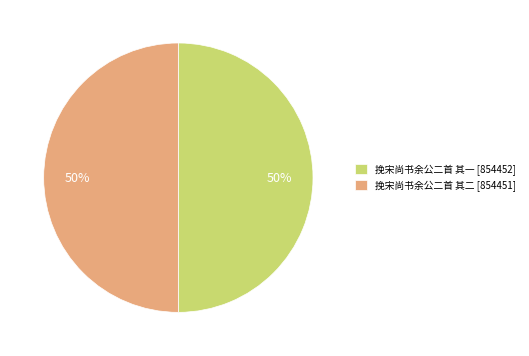

Approximately how many times larger is the value at 挽宋尚书余公二首 其一 [854452] compared to 挽宋尚书余公二首 其二 [854451]?

1.0